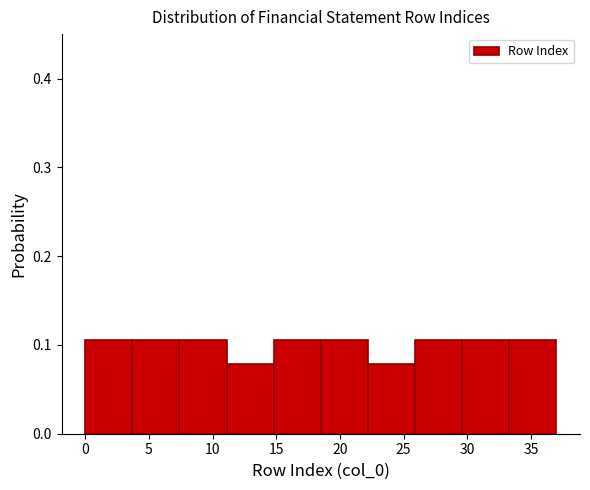

Reading left to right, list every bar in this chart as the range it spans on the x-axis followed by its height. Neither the bar edges nor the heights are printed on the chart, so give them approximately, as read against the axes.

0.0 to 3.7: 0.11
3.7 to 7.4: 0.11
7.4 to 11.1: 0.11
11.1 to 14.8: 0.08
14.8 to 18.5: 0.11
18.5 to 22.2: 0.11
22.2 to 25.9: 0.08
25.9 to 29.6: 0.11
29.6 to 33.3: 0.11
33.3 to 37.0: 0.11